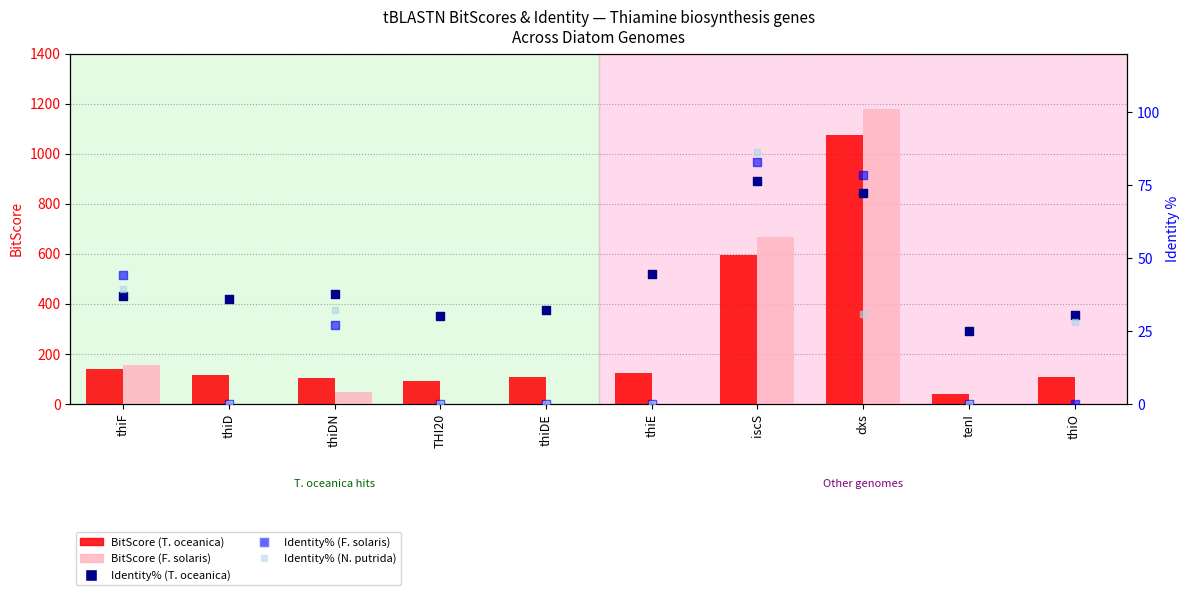

Which series reaches the maximum Y coordinate?

BitScore (F. solaris)